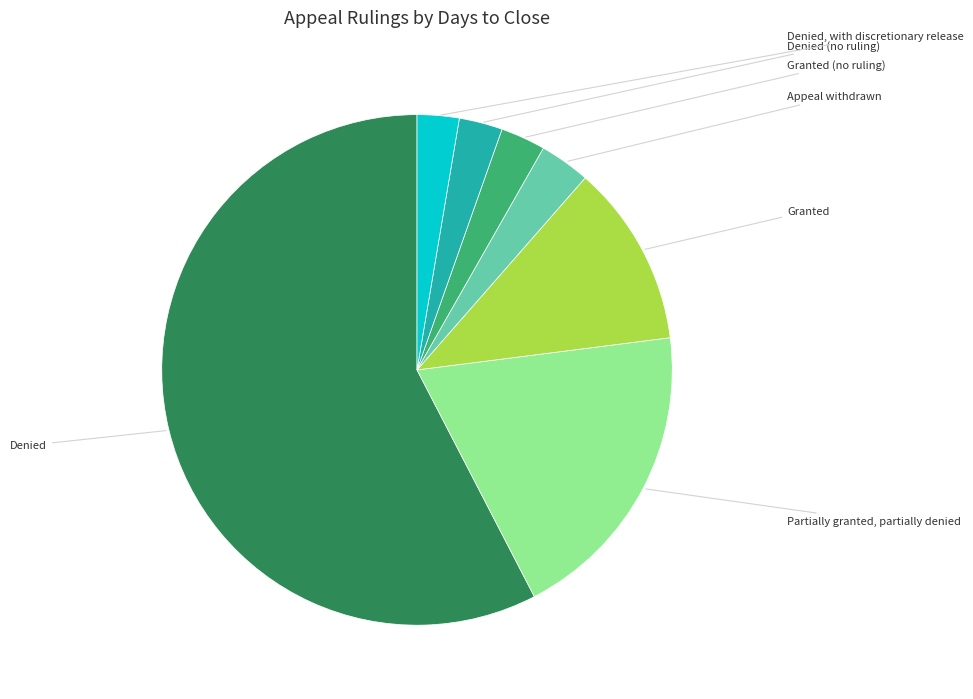

Is there any slice that represents more than half of the pie?

Yes